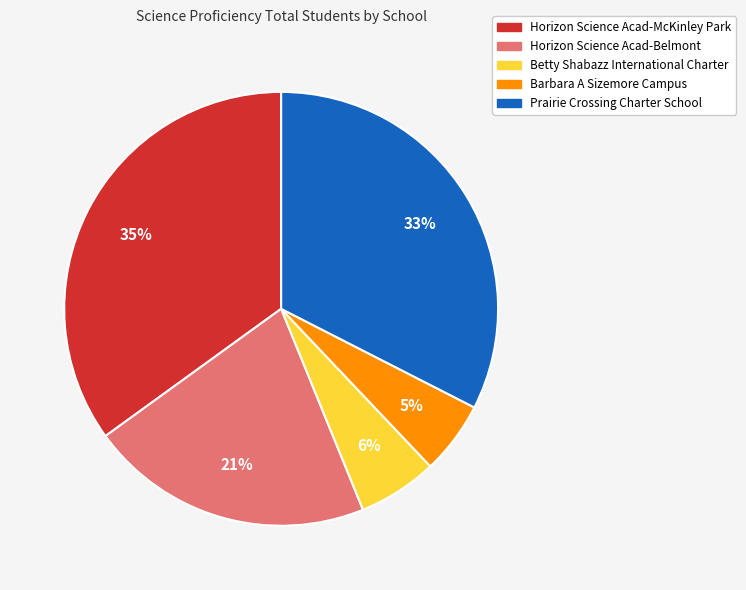

Does Horizon Science Acad-McKinley Park represent more than half of the total?

No